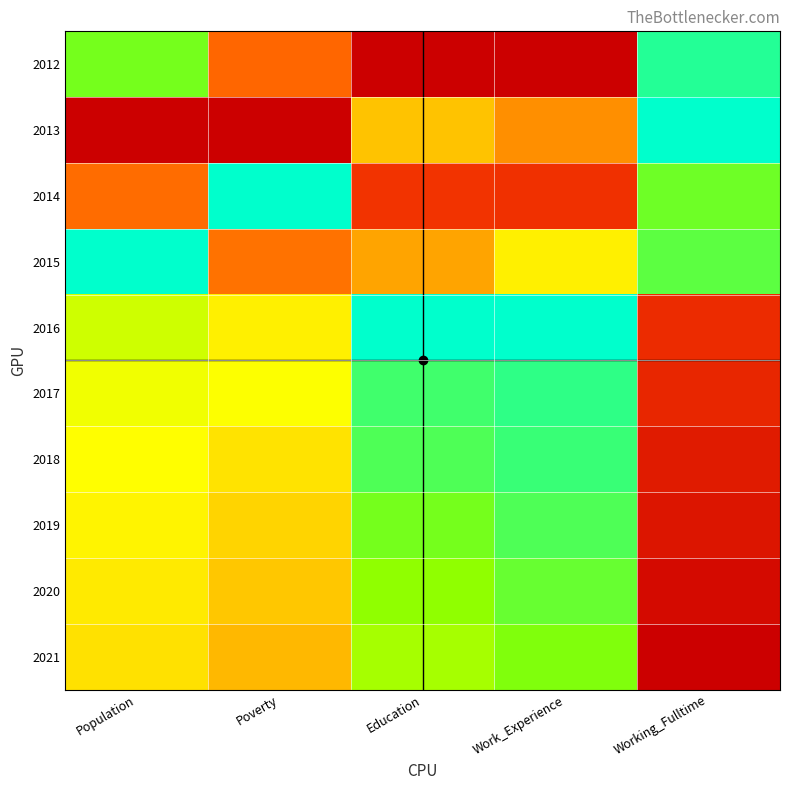

Reading left to right, transcribe all the data shown in this chart.

2012: Population=0.1	Poverty=0.7	Education=1.0	Work_Experience=1.0	Working_Fulltime=0.0
2013: Population=1.0	Poverty=1.0	Education=0.4	Work_Experience=0.6	Working_Fulltime=0.0
2014: Population=0.7	Poverty=0.0	Education=0.8	Work_Experience=0.8	Working_Fulltime=0.1
2015: Population=0.0	Poverty=0.6	Education=0.5	Work_Experience=0.3	Working_Fulltime=0.1
2016: Population=0.2	Poverty=0.3	Education=0.0	Work_Experience=0.0	Working_Fulltime=0.8
2017: Population=0.3	Poverty=0.3	Education=0.1	Work_Experience=0.1	Working_Fulltime=0.9
2018: Population=0.3	Poverty=0.4	Education=0.1	Work_Experience=0.1	Working_Fulltime=0.9
2019: Population=0.3	Poverty=0.4	Education=0.1	Work_Experience=0.1	Working_Fulltime=0.9
2020: Population=0.3	Poverty=0.4	Education=0.2	Work_Experience=0.1	Working_Fulltime=1.0
2021: Population=0.4	Poverty=0.5	Education=0.2	Work_Experience=0.1	Working_Fulltime=1.0